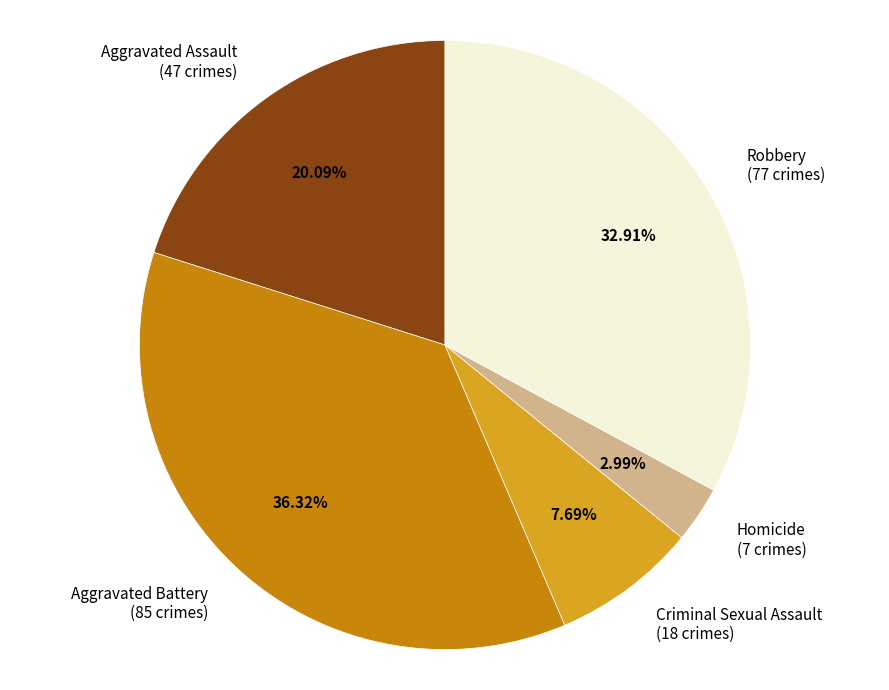

What percentage is the Aggravated Battery slice, to the nearest percent?

36%